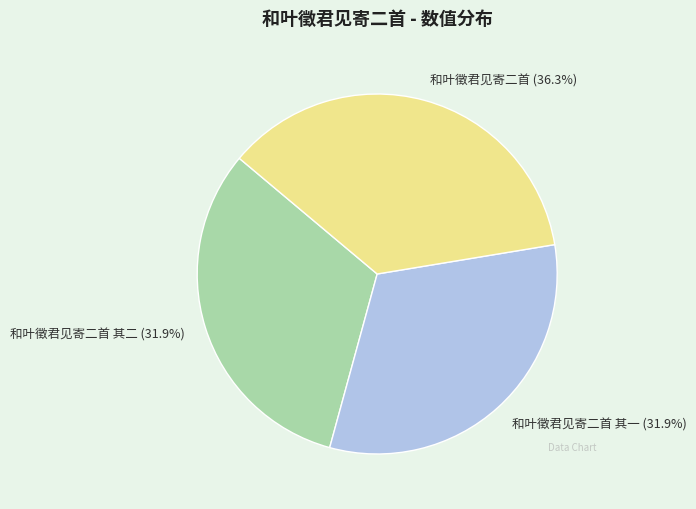

Is there a majority slice in this chart?

No